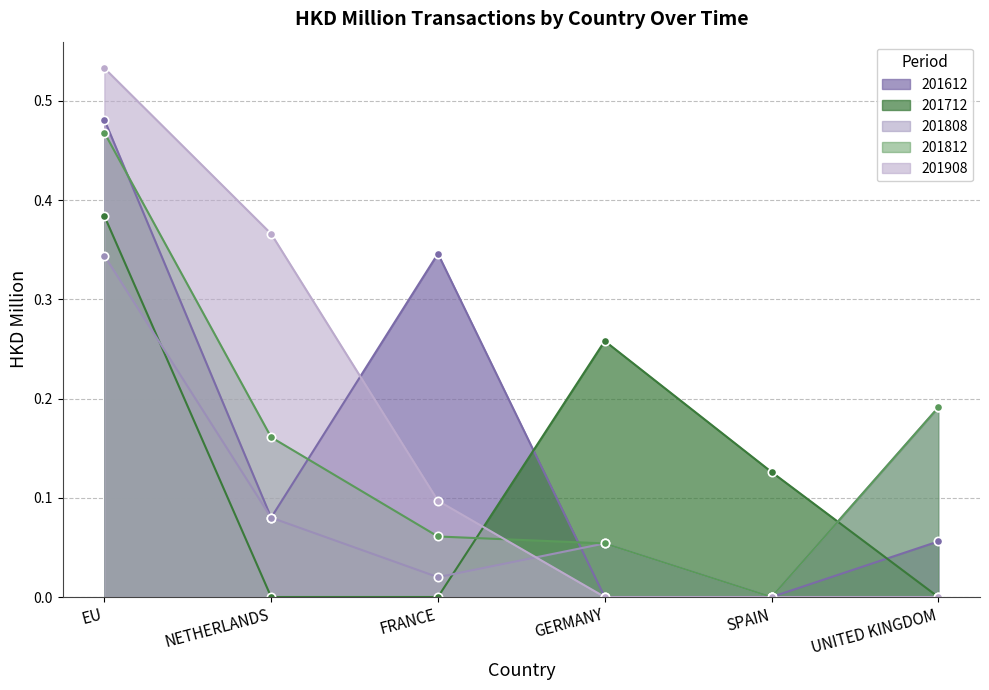

Which category has the lowest value in the 201908 series?

GERMANY